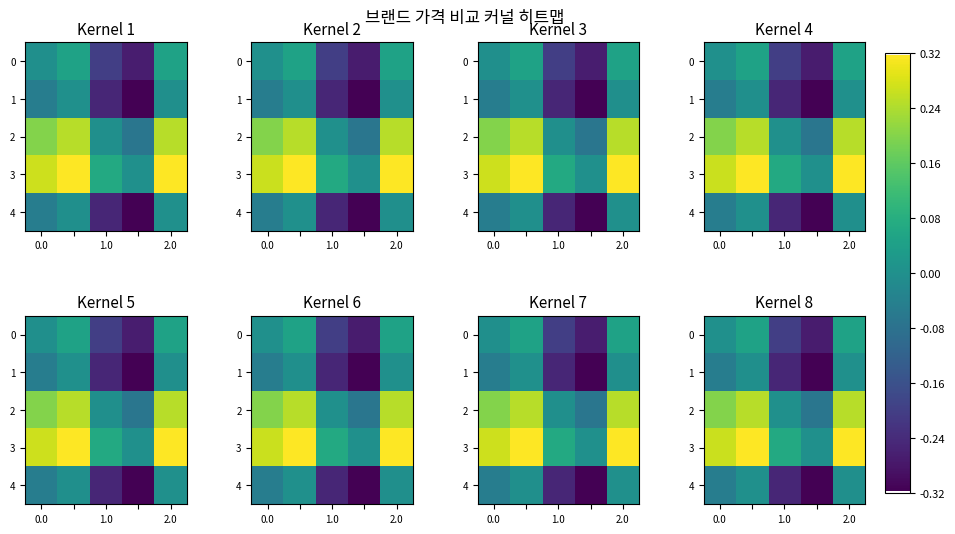

Which series has the largest total across all categories?

row_3